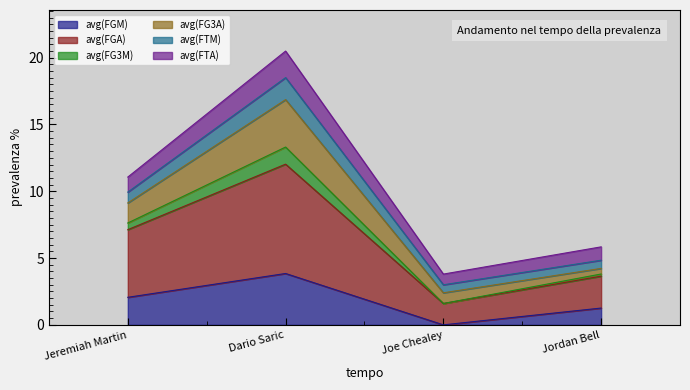

Reading left to right, transcribe the values for avg(FGM).

Jeremiah Martin=2.1	Dario Saric=3.8	Joe Chealey=0.0	Jordan Bell=1.3